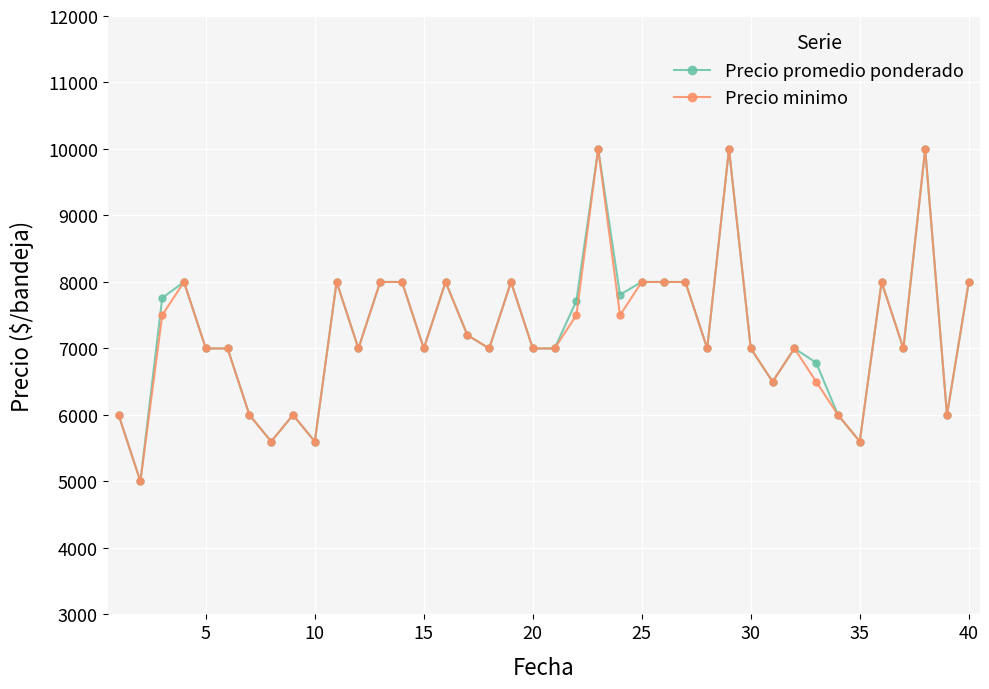

At how many categories does at least one series exceed 6388?

31